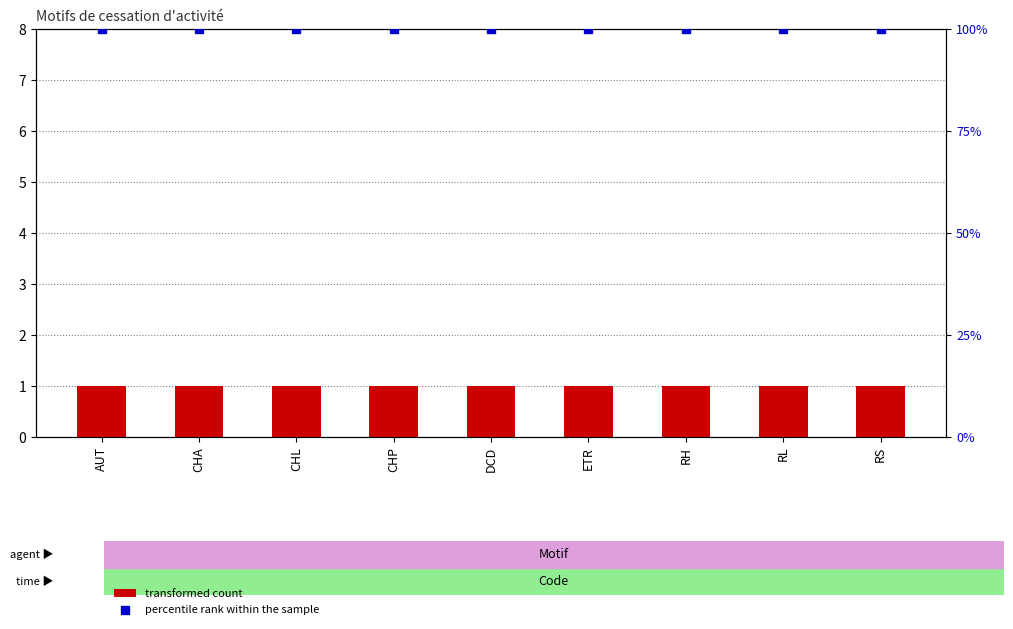

Which series reaches the minimum Y coordinate?

transformed count